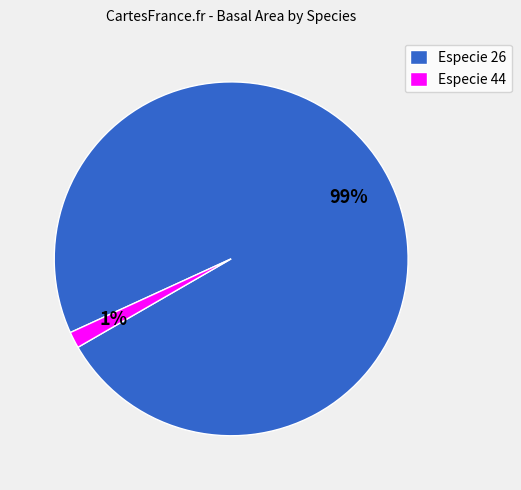

Does any single category account for the majority?

Yes